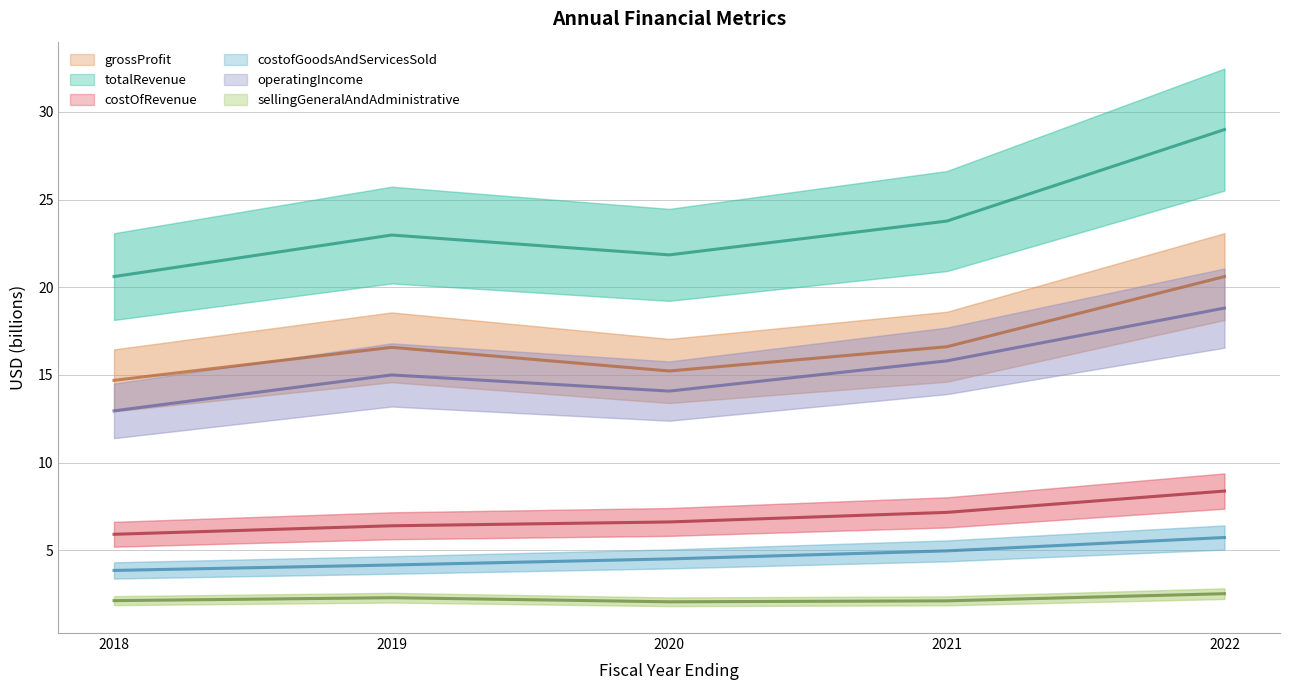

True or false: costOfRevenue has a value of 5.9 at 2018.

True